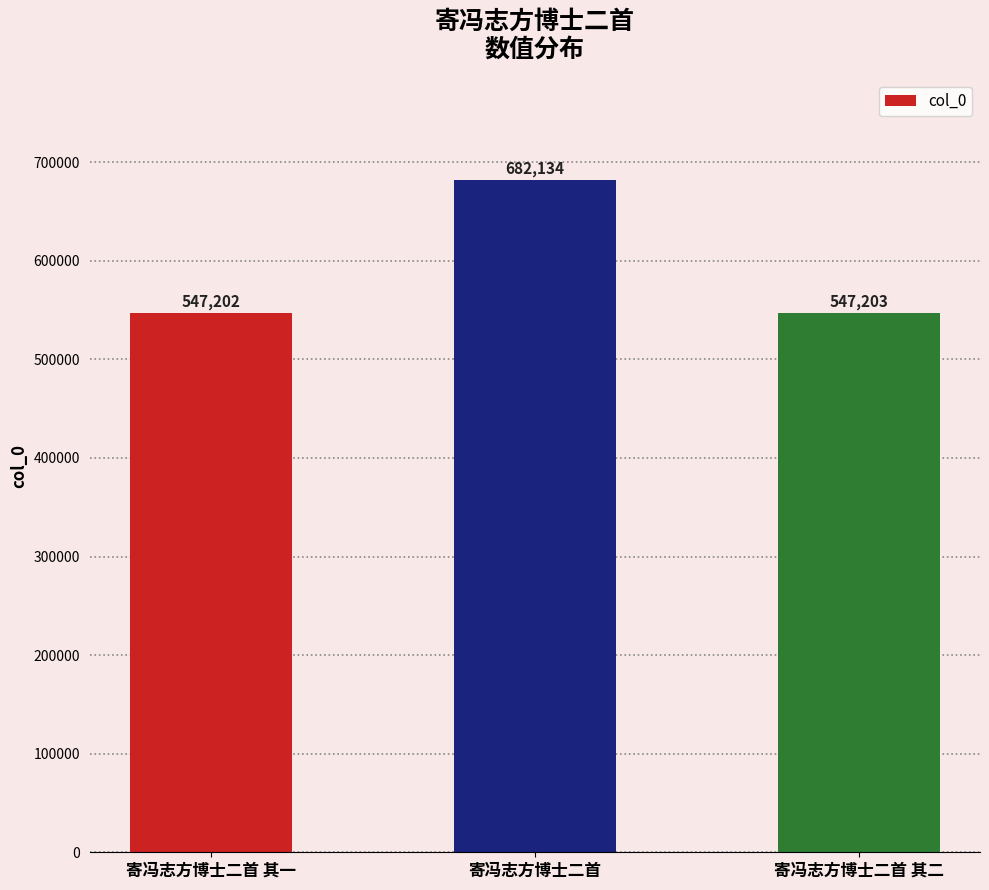

What is the label of the 3rd bar from the left?

寄冯志方博士二首 其二